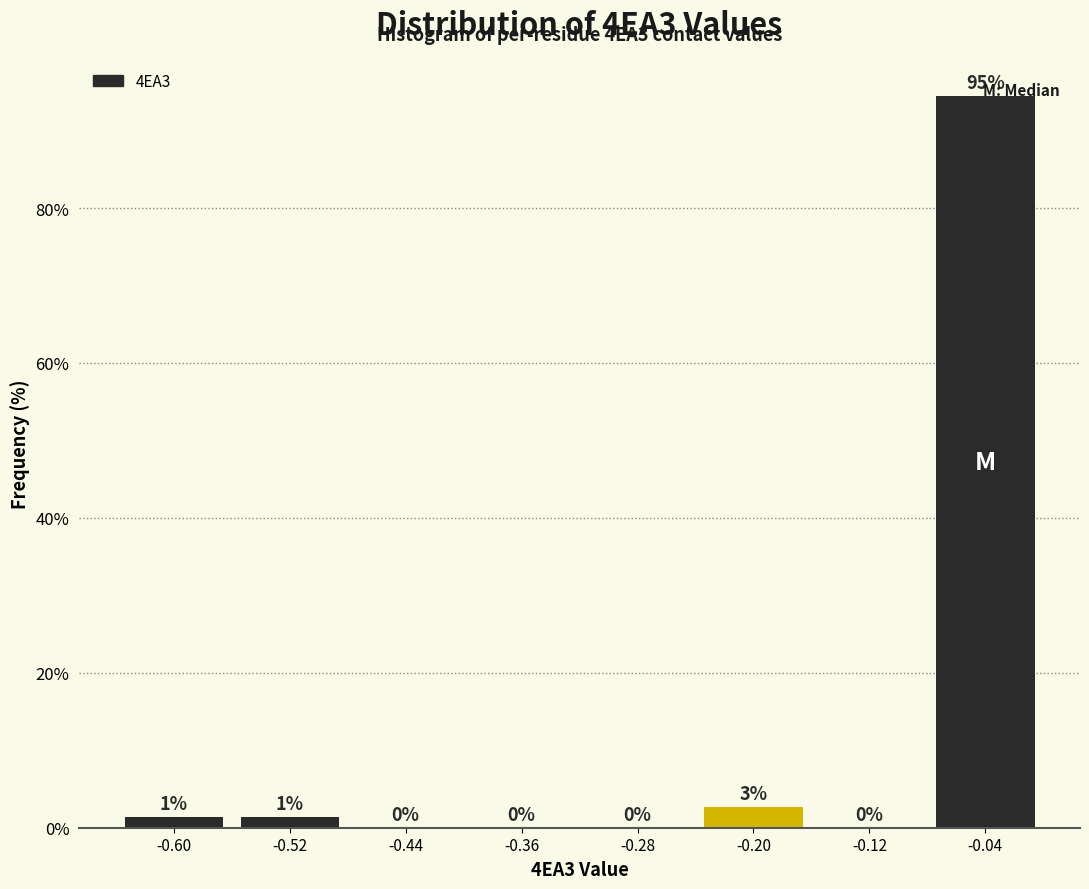

Over which range of the x-axis is the bar tallest?

-0.08 to 0.00